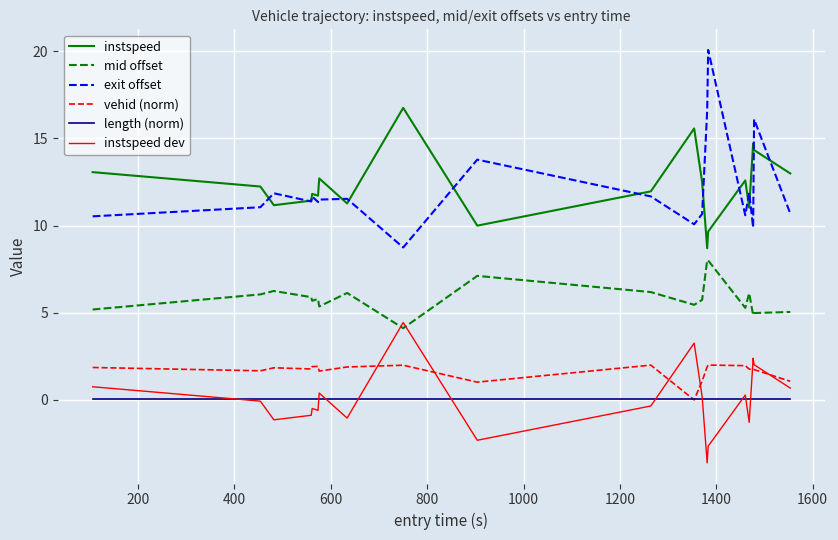

Which series has the widest spread of values?

exit offset